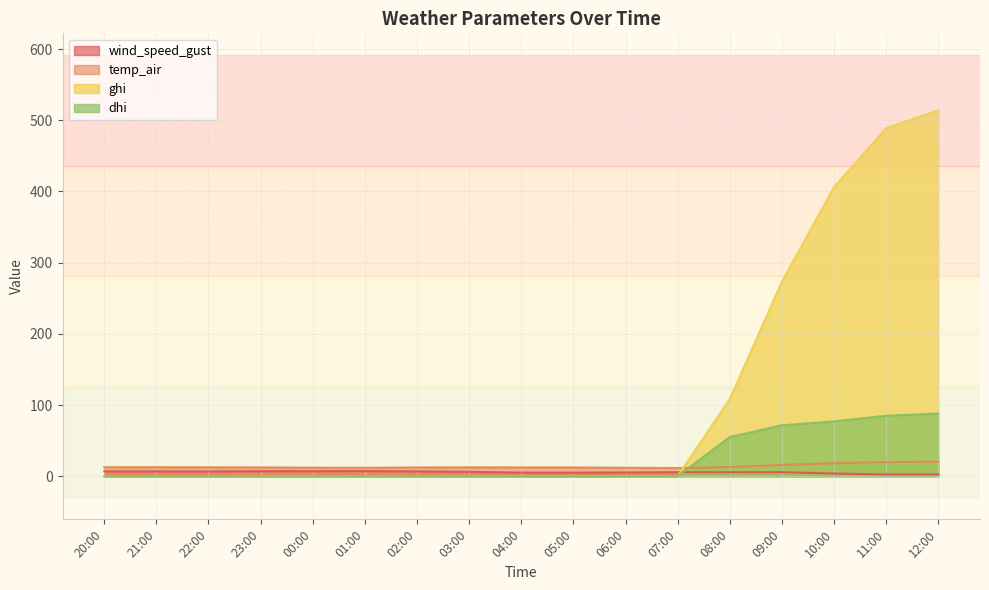

What are all the series names shown in the legend?

wind_speed_gust, temp_air, ghi, dhi